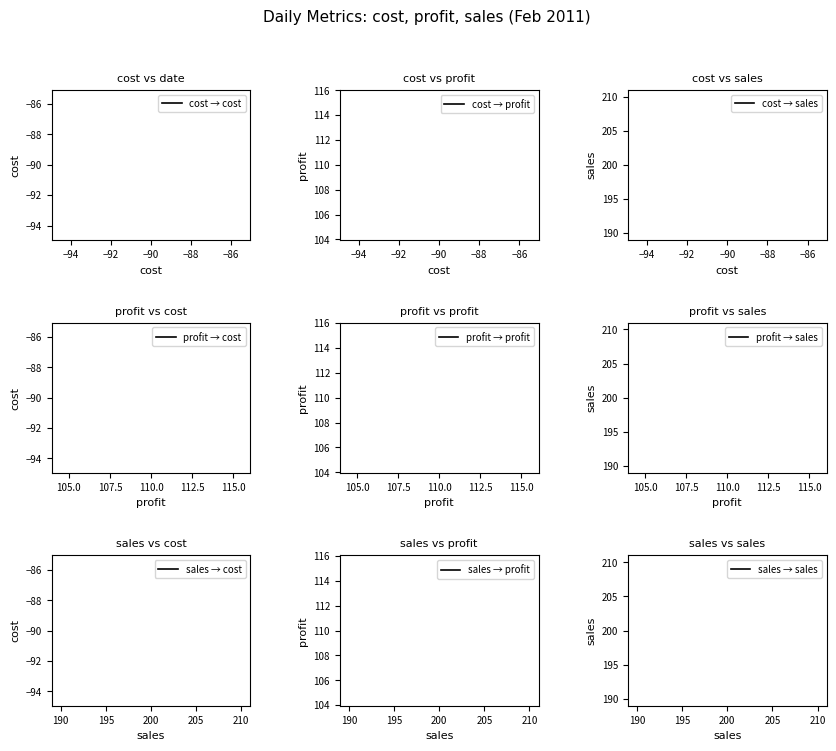

True or false: cost and profit intersect in this chart.

False